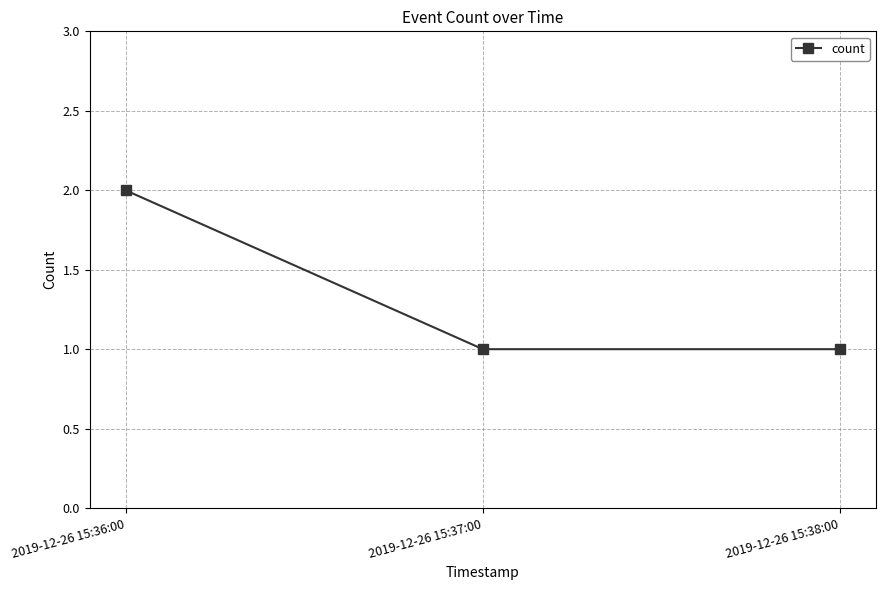

The chart shows a value of 3 at 2019-12-26 15:36:00. True or false?

False